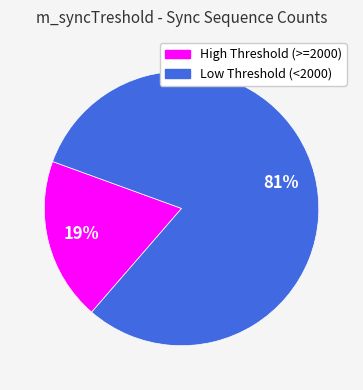

Does any single category account for the majority?

Yes